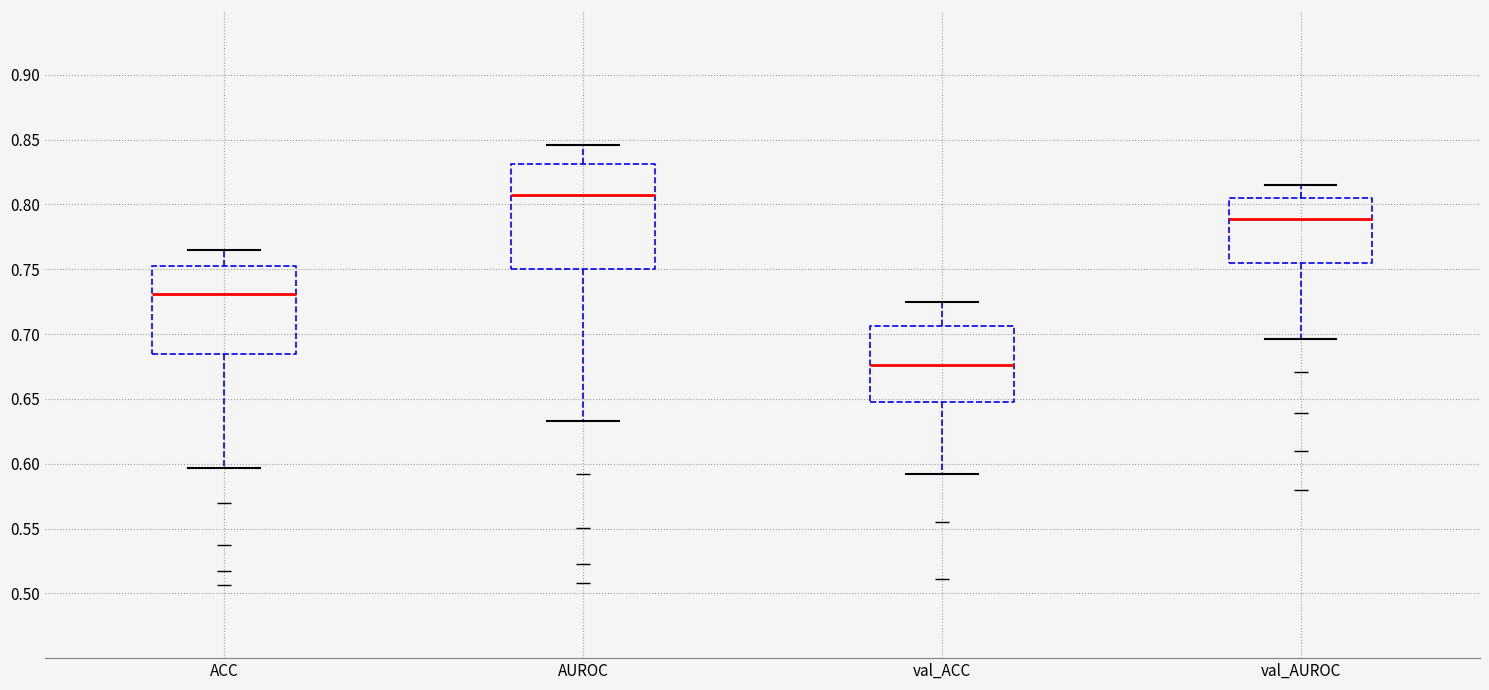

Reading left to right, read every box against the y-axis: the position of its median line, the range the box covers, and the ends of its whiskers. The values are not printed on the chart, so give them approximately, as read against the axis.

ACC: median 0.730, box 0.685 to 0.750, whiskers 0.595 to 0.765
AUROC: median 0.810, box 0.750 to 0.830, whiskers 0.635 to 0.845
val_ACC: median 0.675, box 0.650 to 0.705, whiskers 0.590 to 0.725
val_AUROC: median 0.790, box 0.755 to 0.805, whiskers 0.695 to 0.815